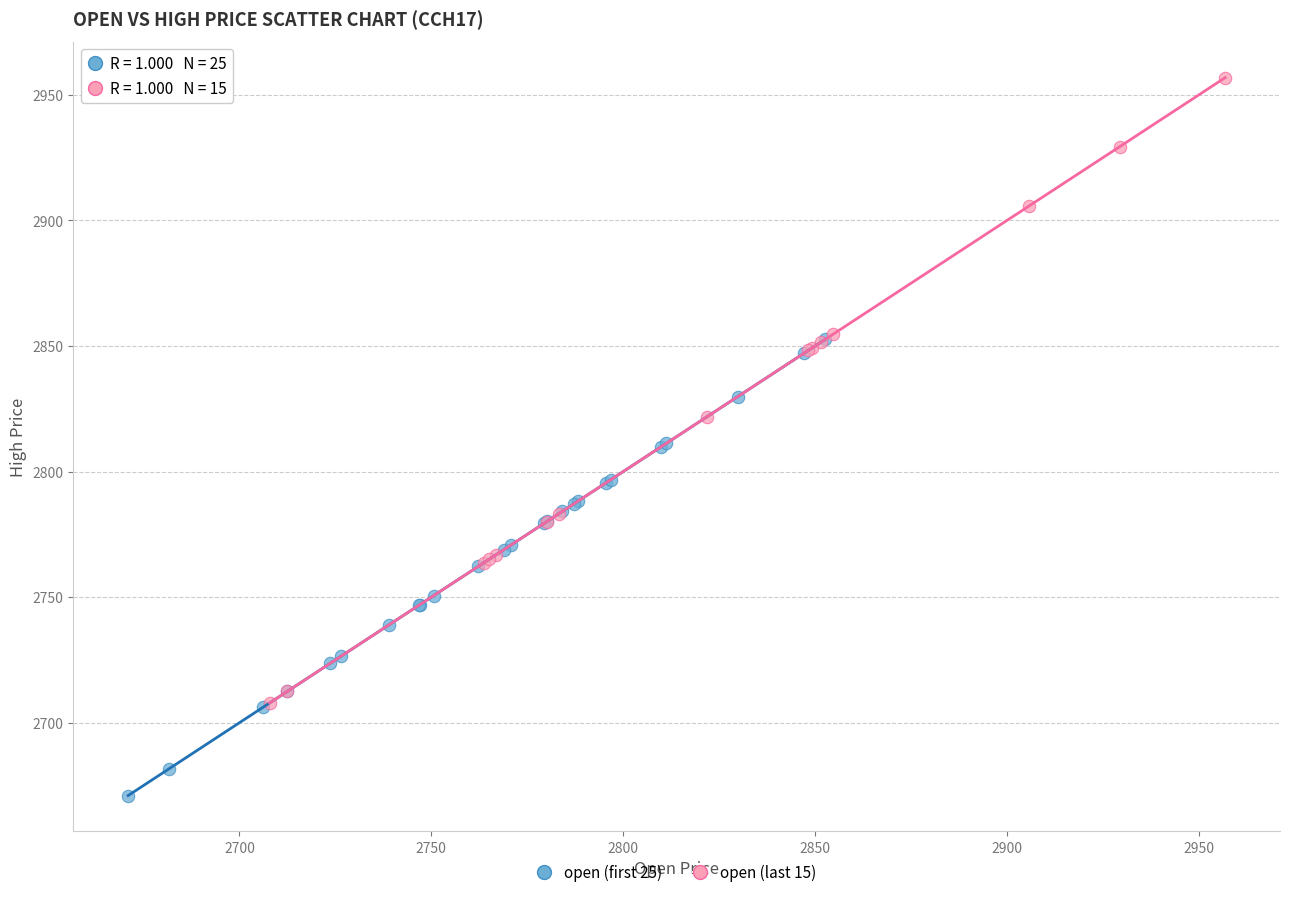

Which series reaches the minimum Y coordinate?

open (first 25)